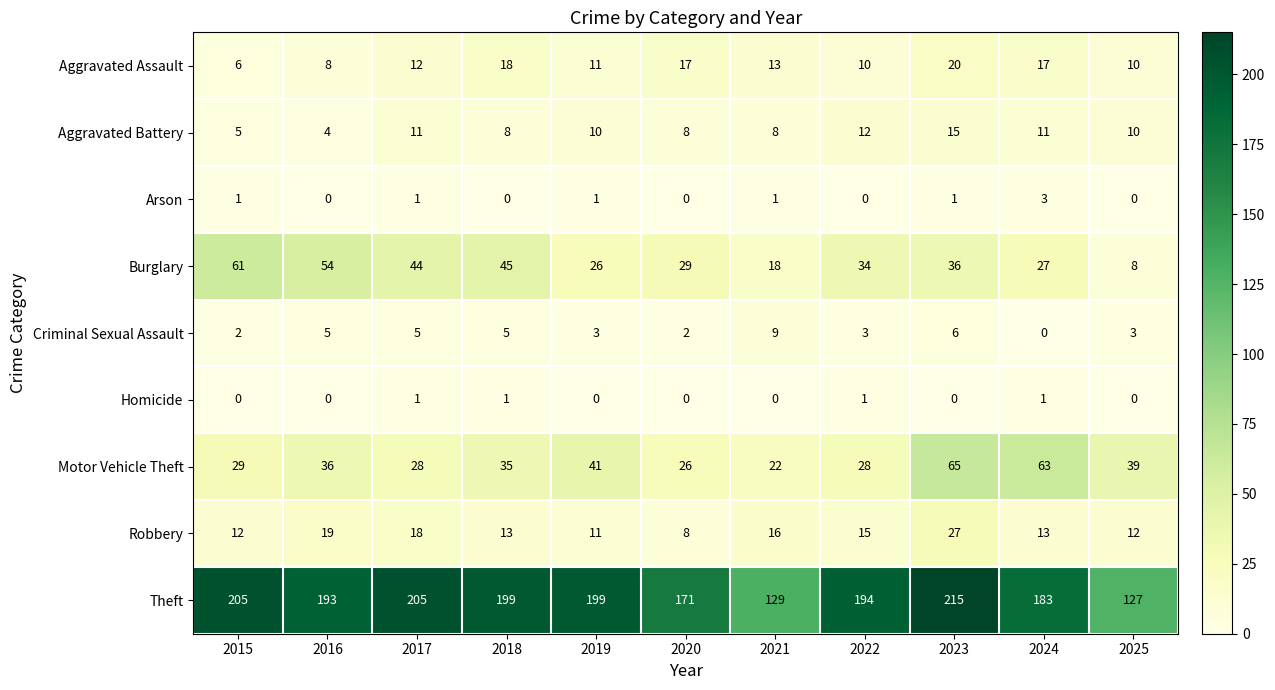

Between 2019 and 2024, which series saw the biggest shift?

Motor Vehicle Theft